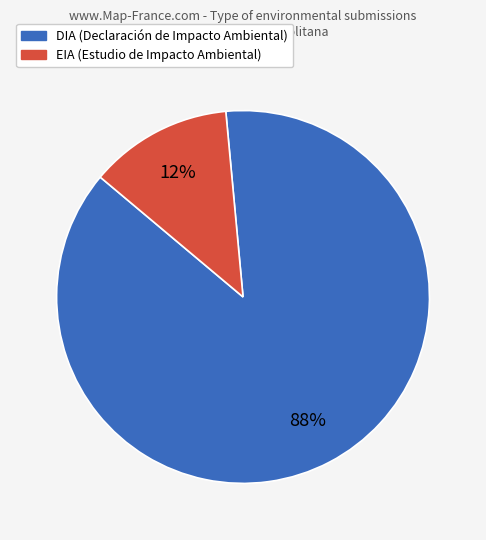

What percentage is the EIA slice, to the nearest percent?

12%